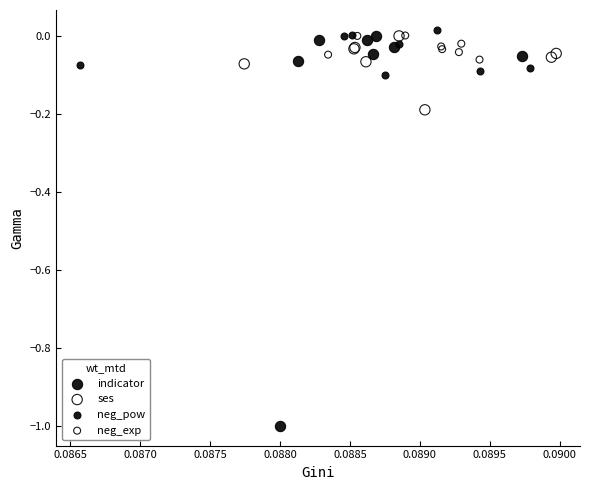

What are all the series names shown in the legend?

indicator, ses, neg_pow, neg_exp